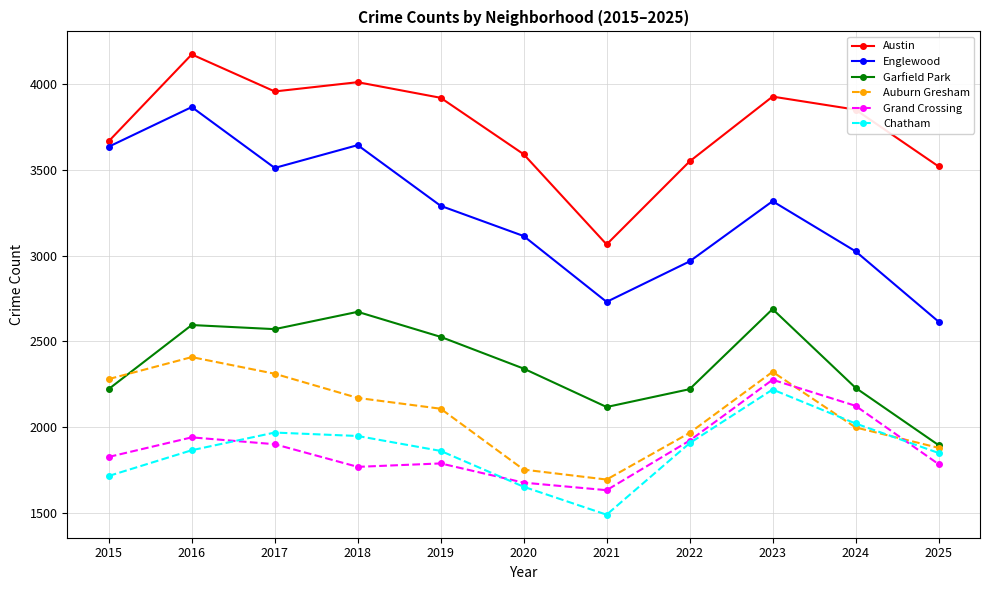

Which series has the largest total across all categories?

Austin